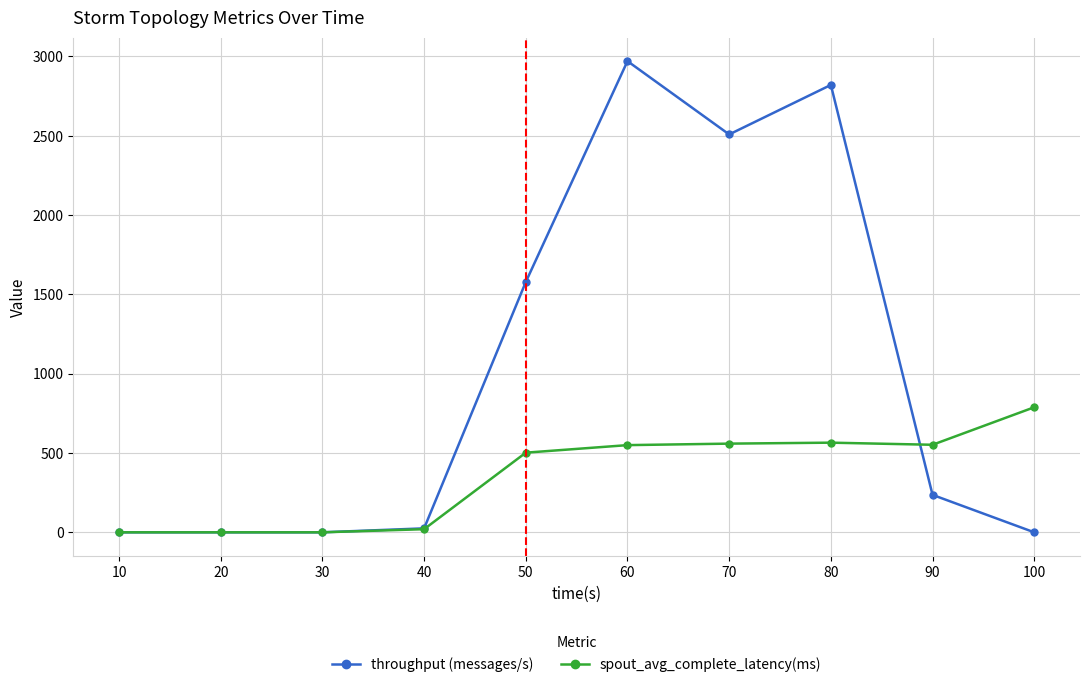

How many series are shown in this chart?

2